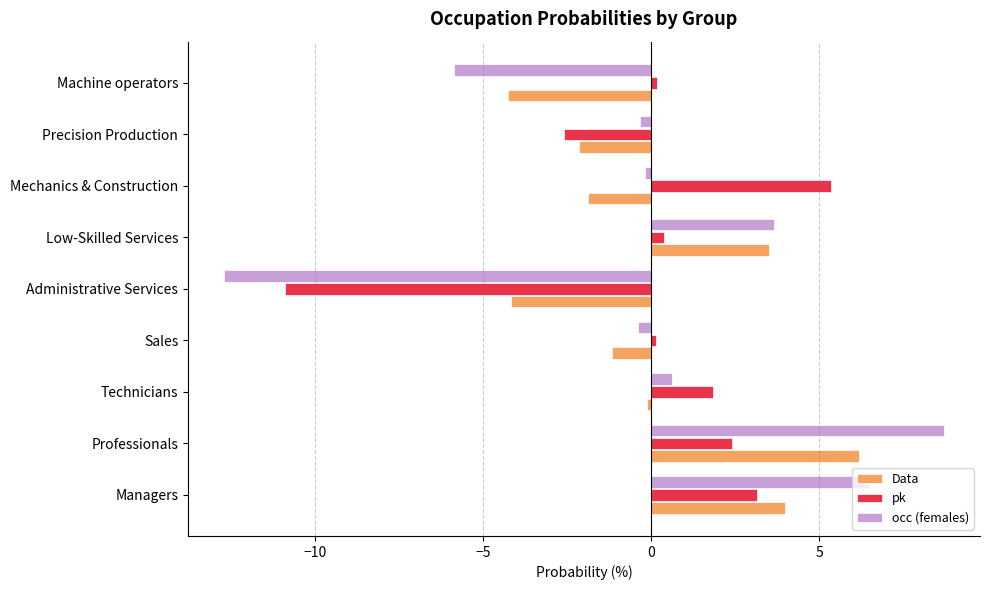

Which category has the highest value in the Data series?

Professionals